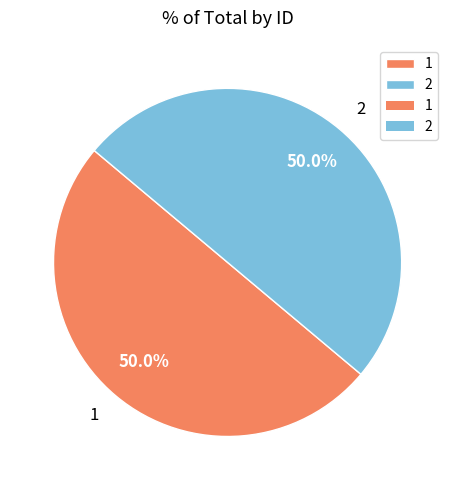

Approximately how many times larger is the value at 2 compared to 1?

1.0